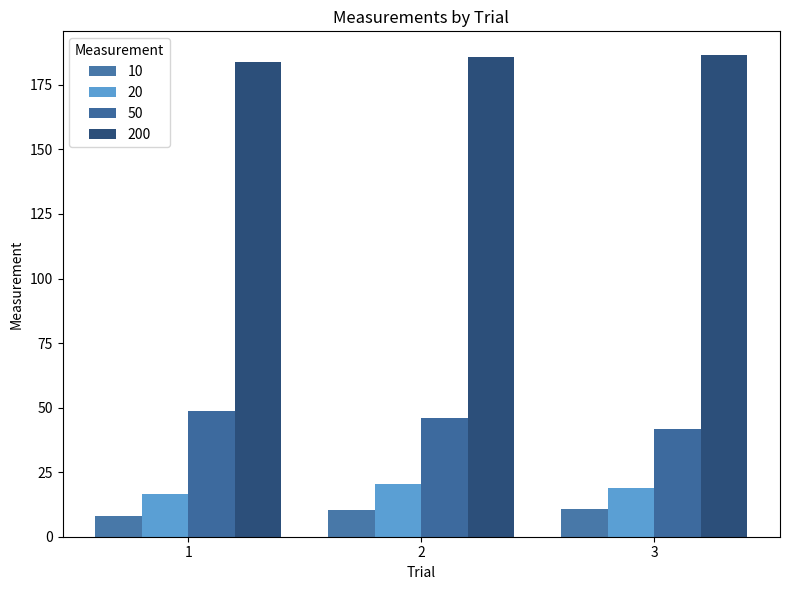

At how many categories does at least one series exceed 144?

3